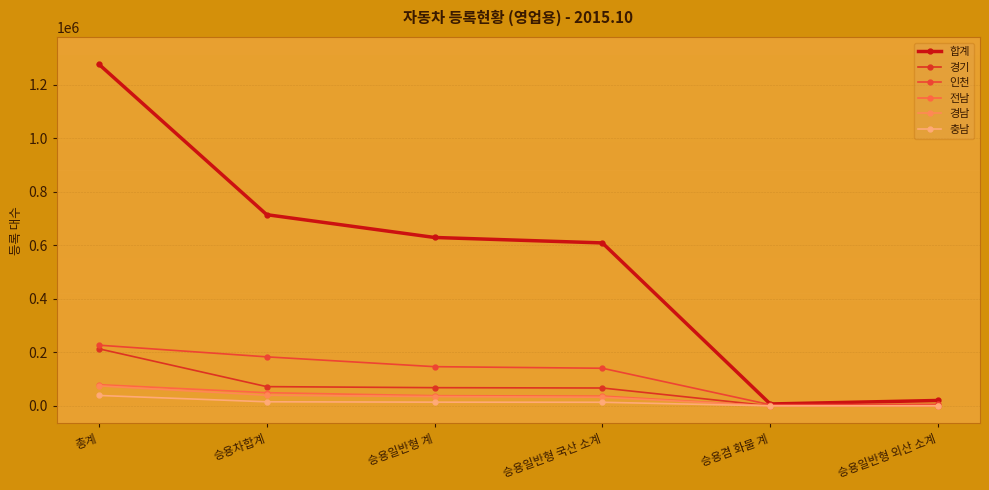

What is the label of the 2nd point from the right?

승용겸 화물 계